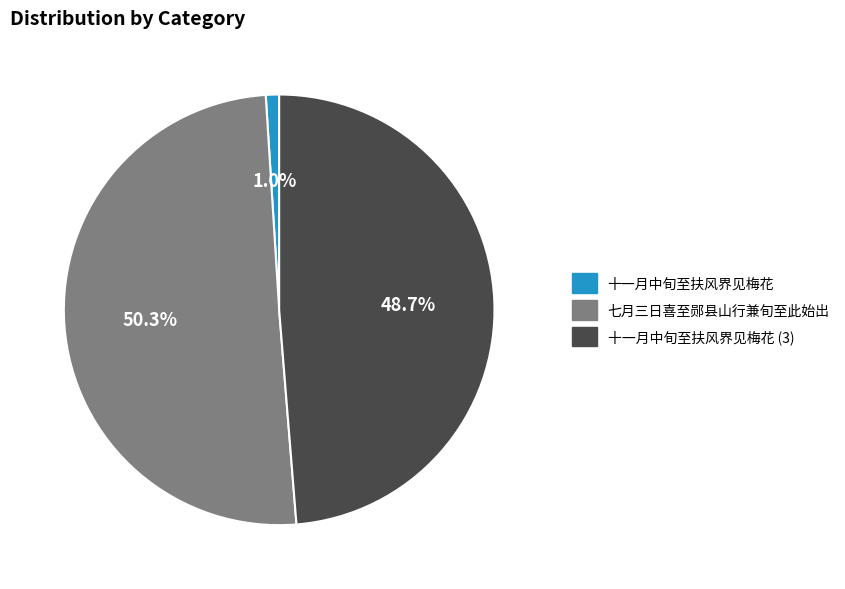

To the nearest percent, what portion does 十一月中旬至扶风界见梅花 represent?

1%